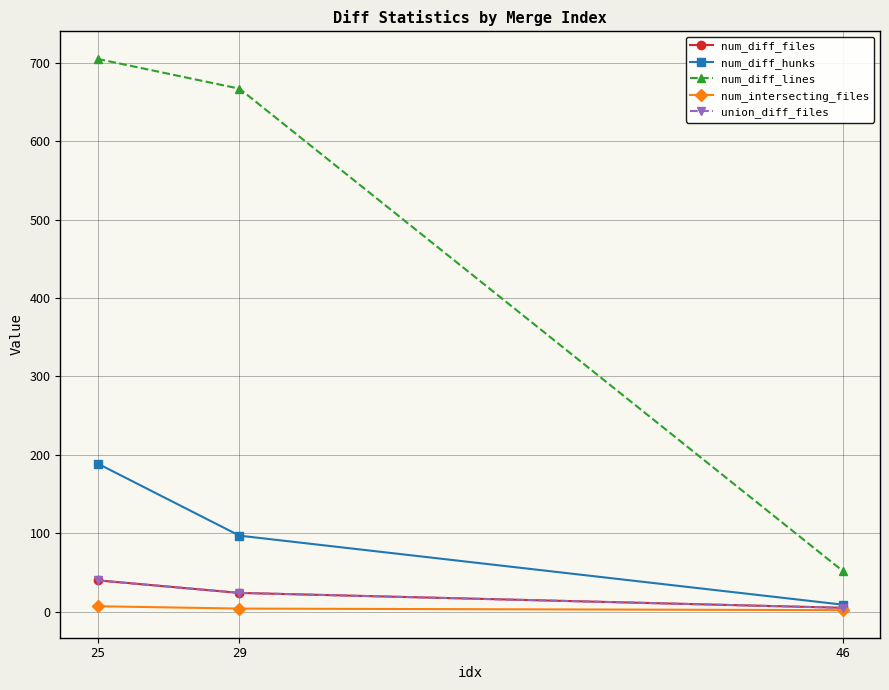

At how many categories does at least one series exceed 280?

2